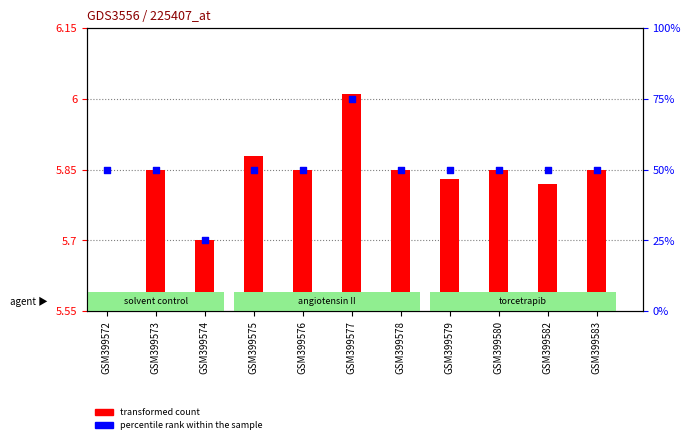

What are all the series names shown in the legend?

transformed count, percentile rank within the sample